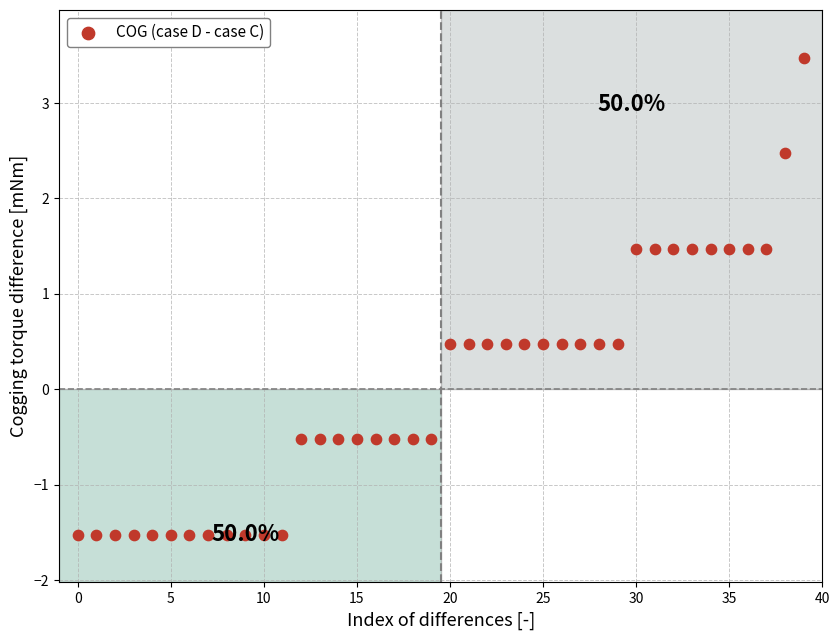

What is the range of Y values (max minus min)?

5.0